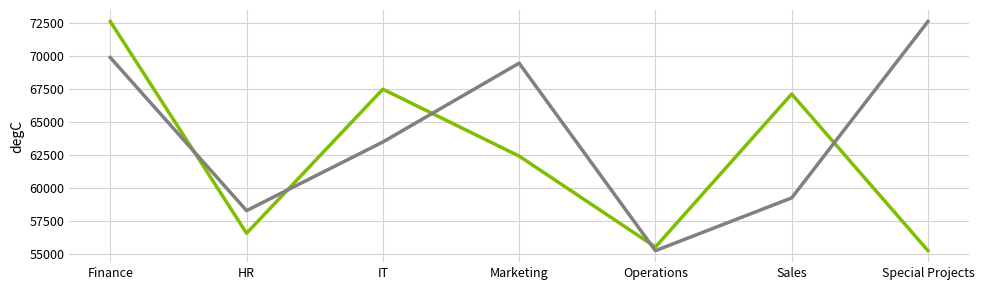

At which category is the sum across all series the highest?

Finance